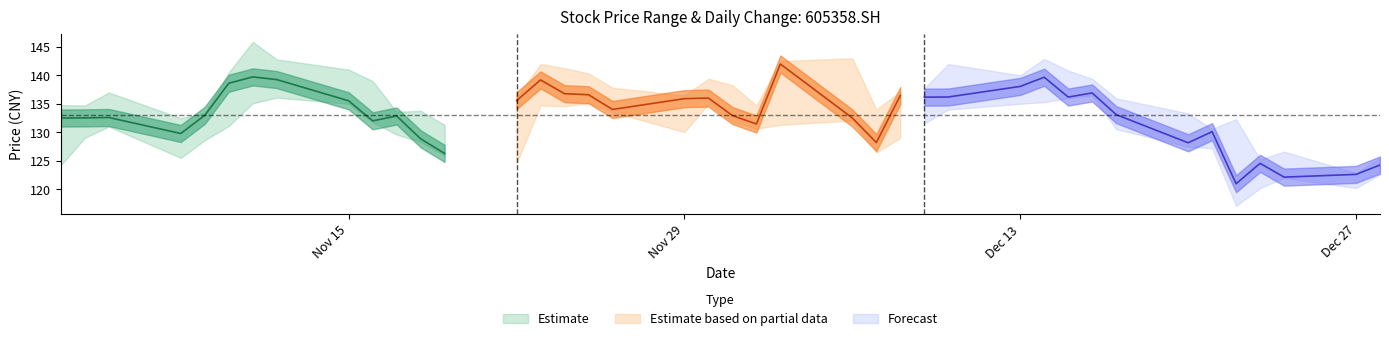

What is the greatest value displayed?

145.9